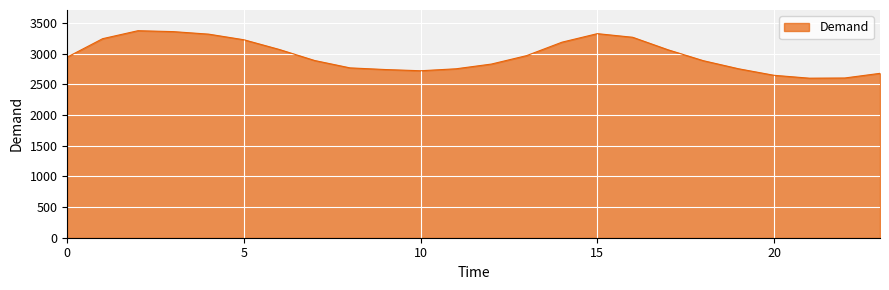

What is the maximum value shown in the chart?

3375